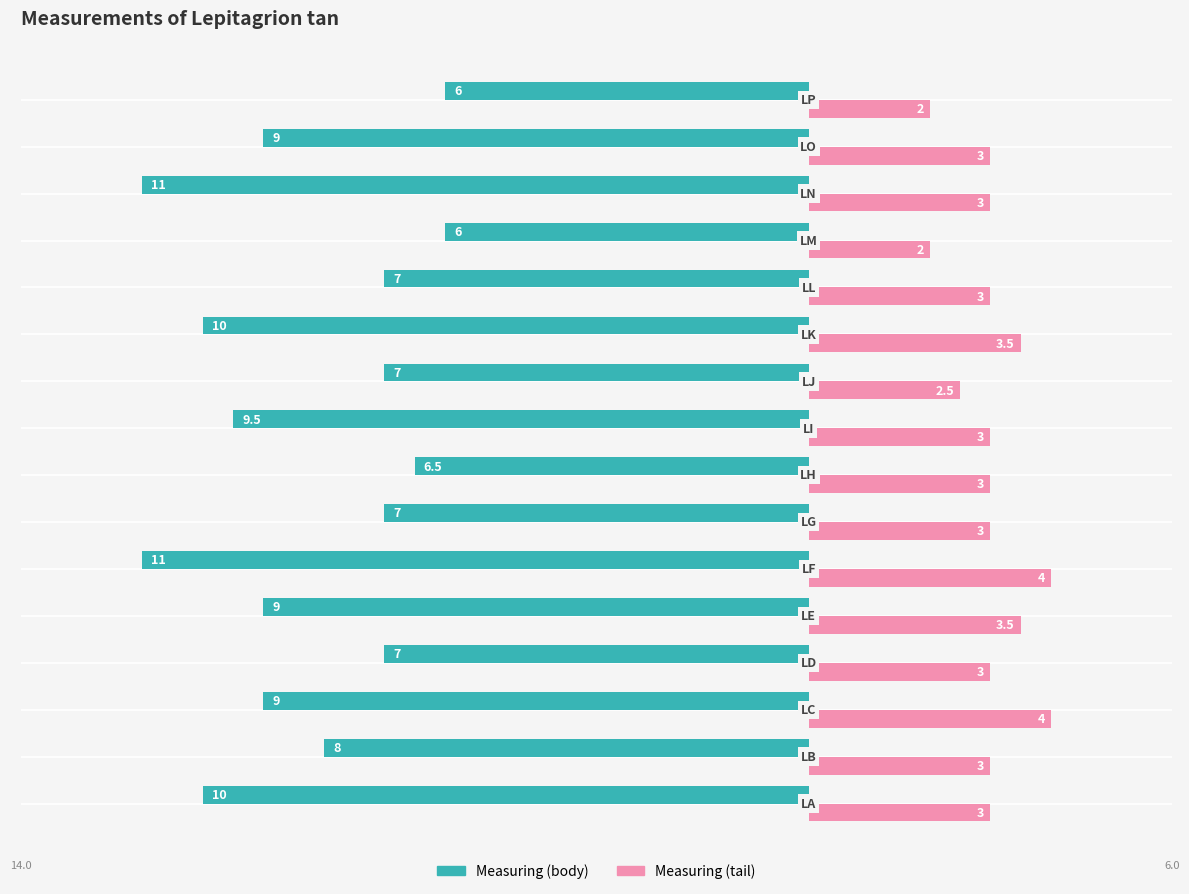

What are all the series names shown in the legend?

Measuring (body), Measuring (tail)